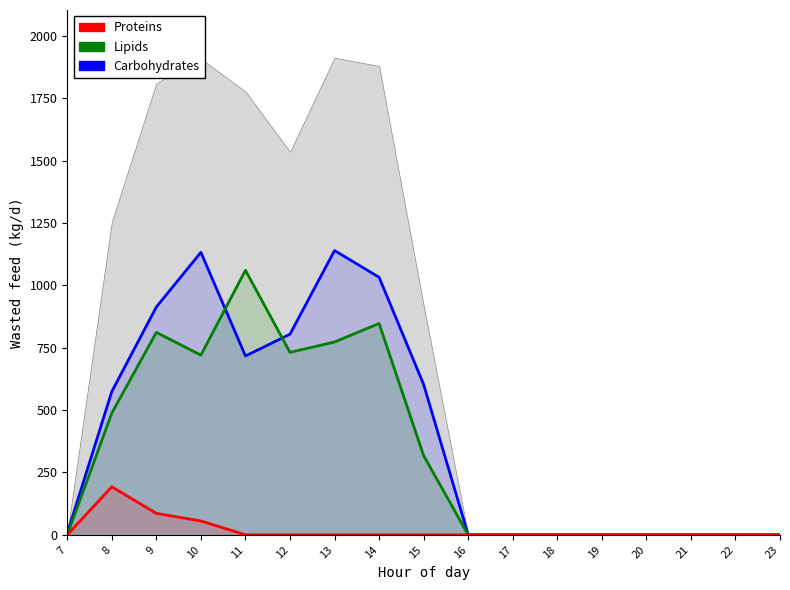

Is it true that Carbohydrates equals 1227.4 at 9?

False